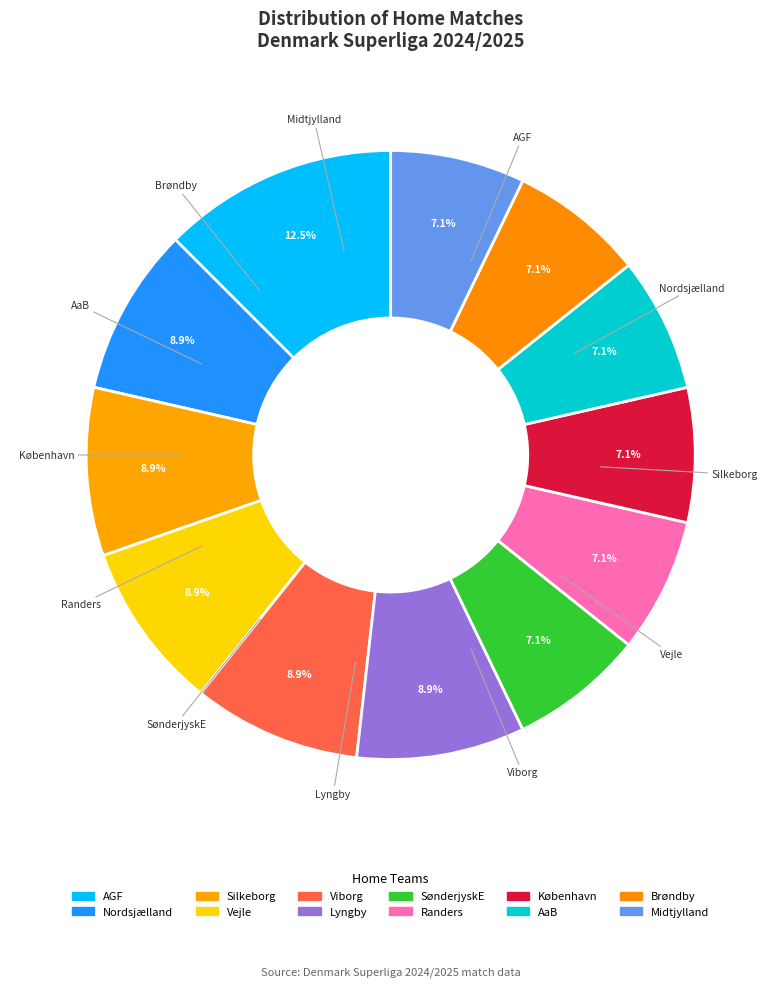

What is the total percentage of AaB and Viborg?

16.1%